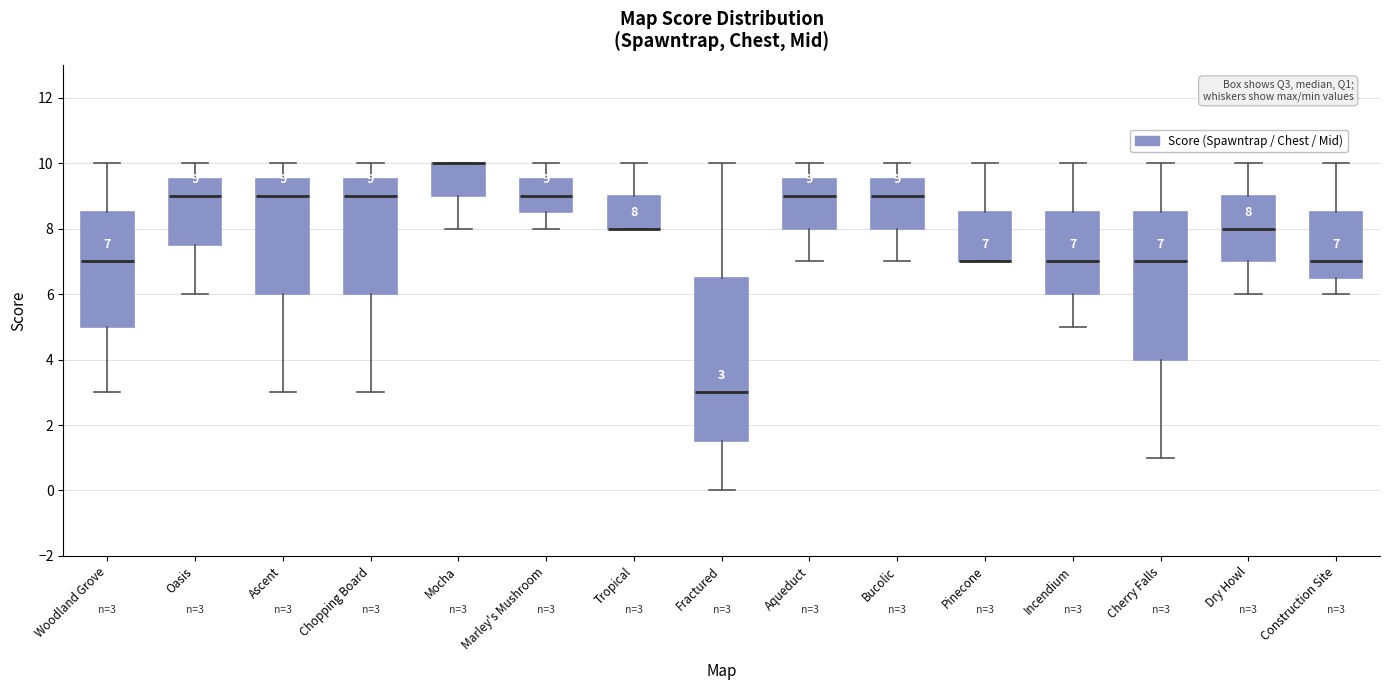

Which box is the tallest, from its lower edge to its upper edge?

Fractured